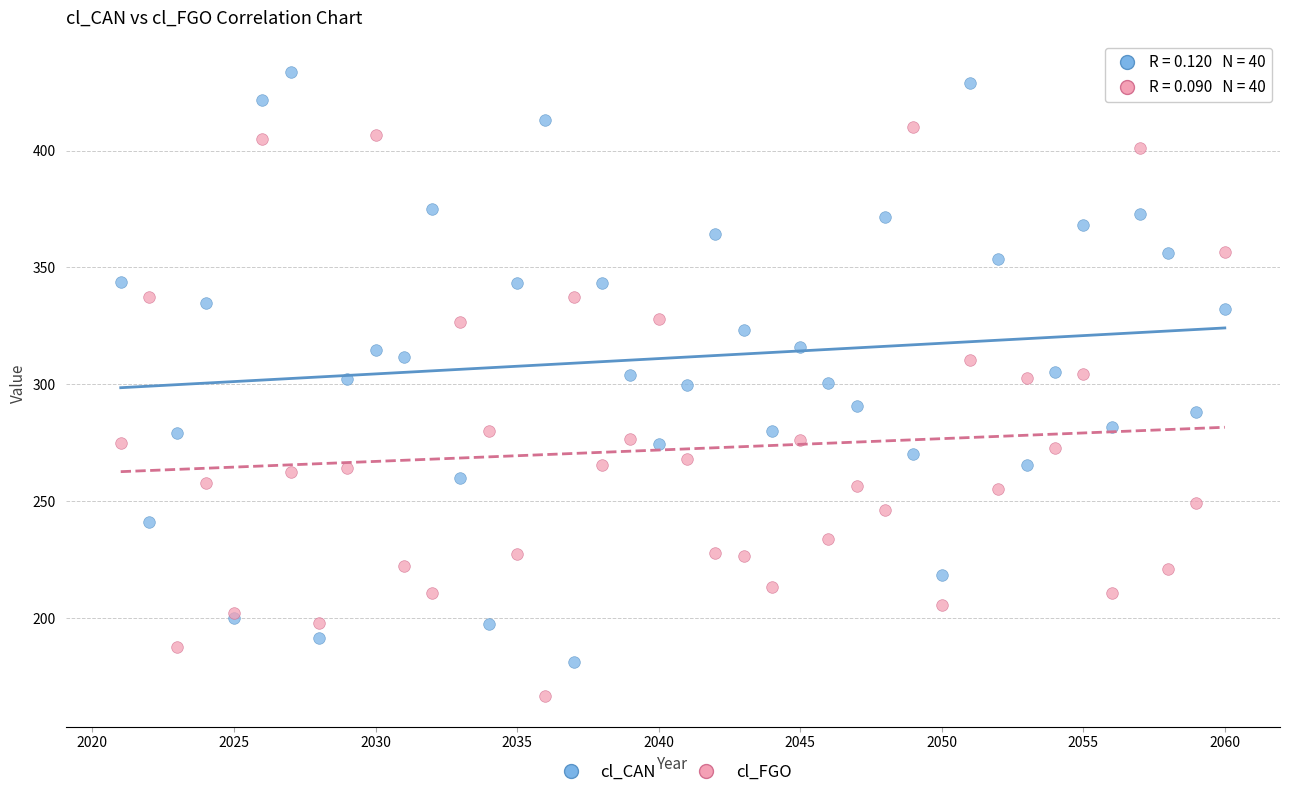

Which series reaches the maximum Y coordinate?

cl_CAN